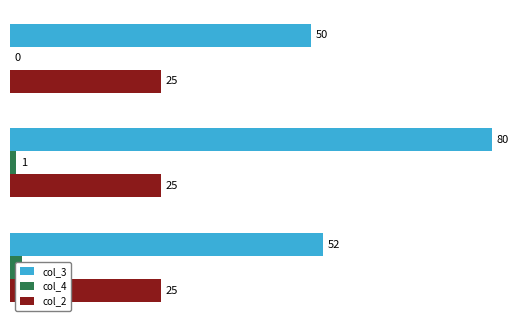

How many groups of bars are there?

3